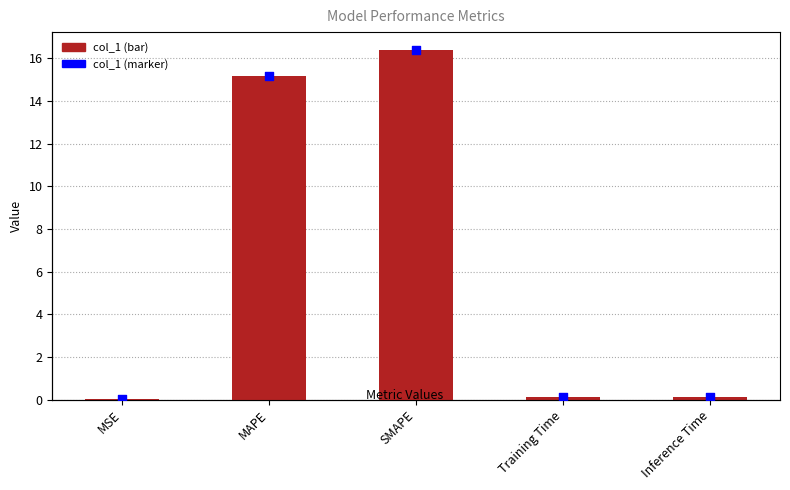

Which series reaches the minimum Y coordinate?

col_1